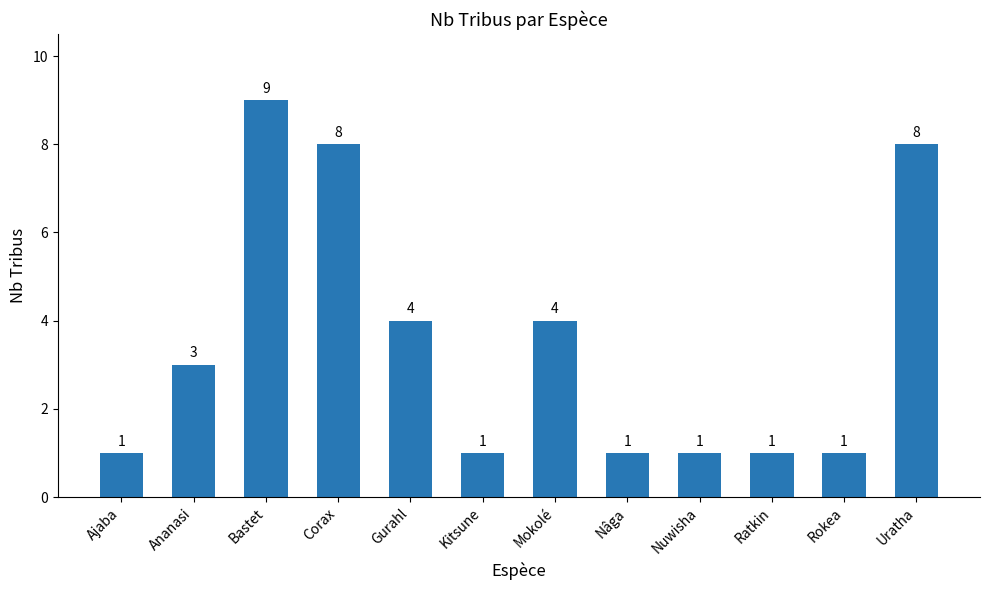

What is the difference between the second highest and minimum values?

7